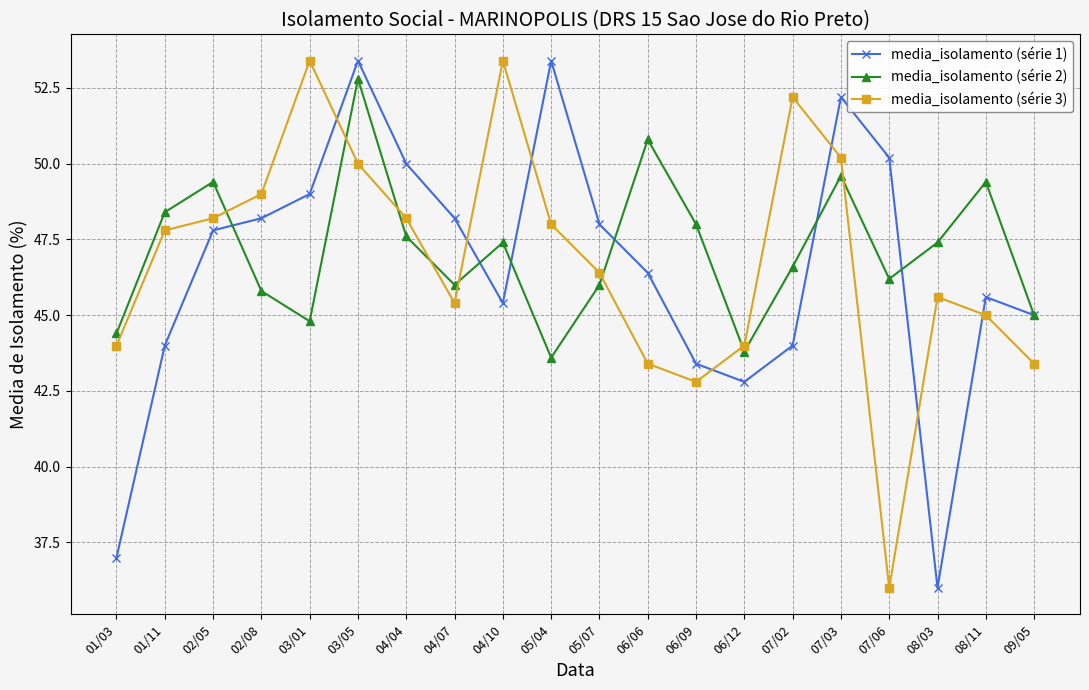

At which category does media_isolamento (série 1) reach its first local peak?

03/05